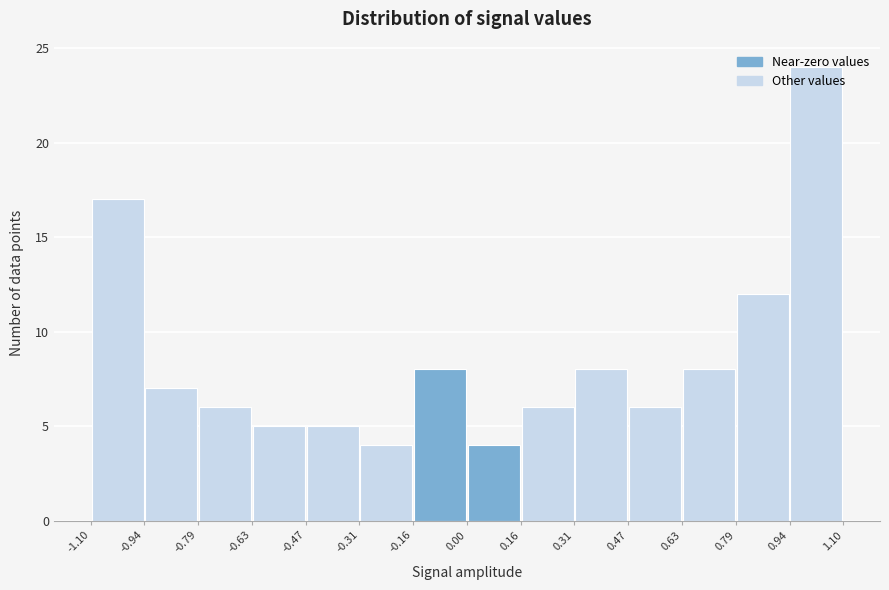

How tall is the bar that spans -0.79 to -0.63 on the x-axis? The values are not printed on the chart, so give them approximately, as read against the axis.

6